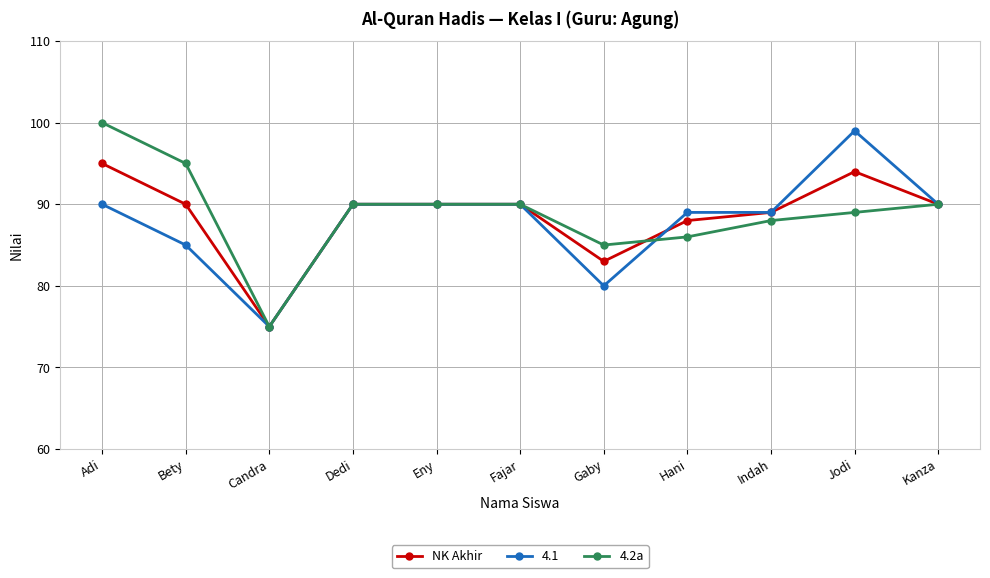

Where does the 4.2a series first go above 90?

Adi